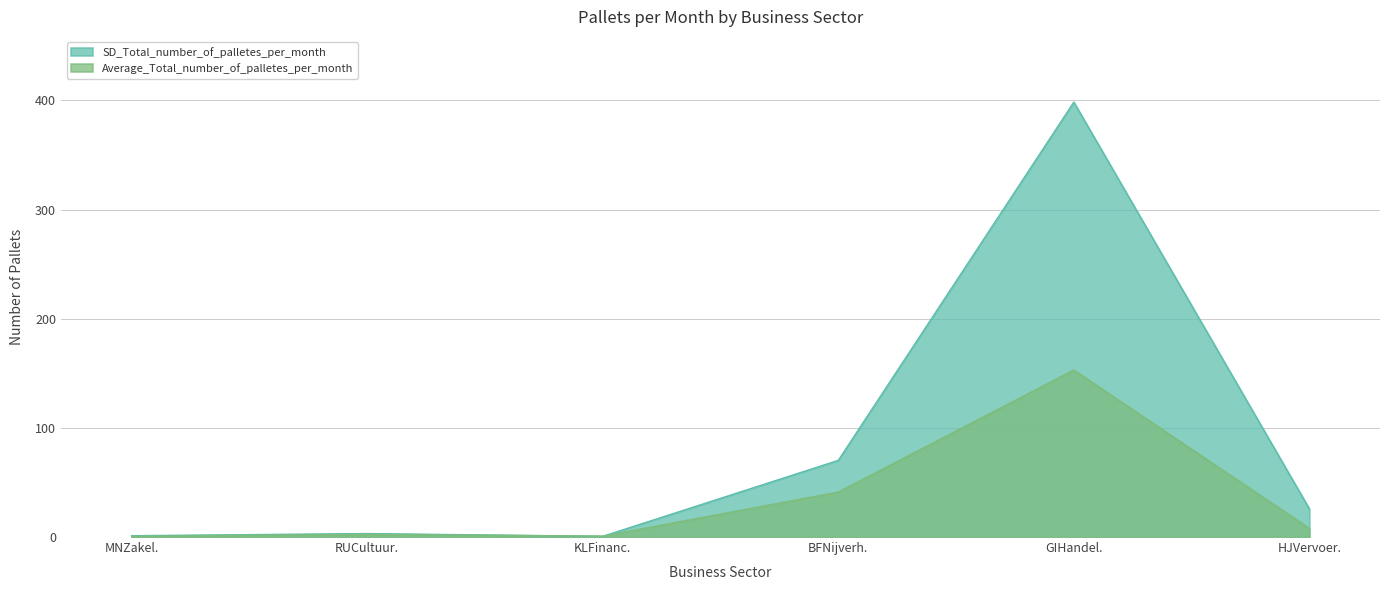

What is the maximum value for Average_Total_number_of_palletes_per_month?

153.0